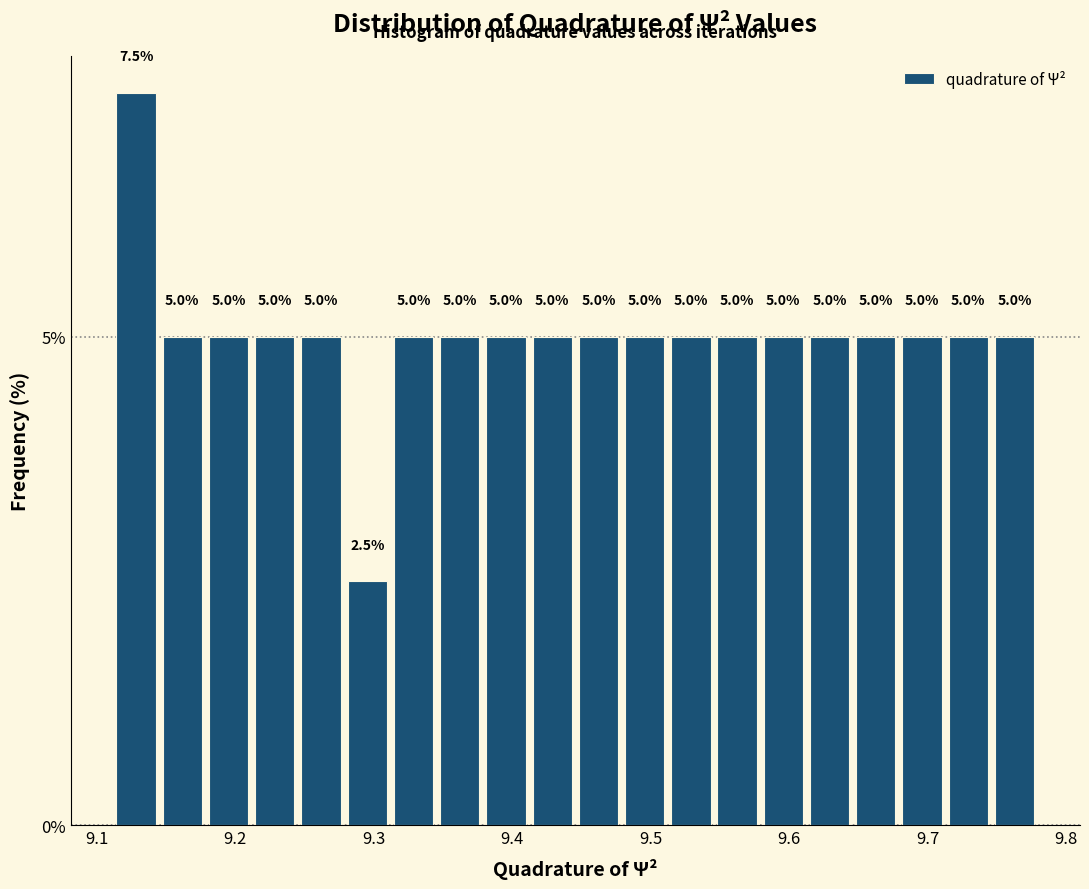

Read against the x-axis, roughly where is the centre of the tallest bar?

9.13